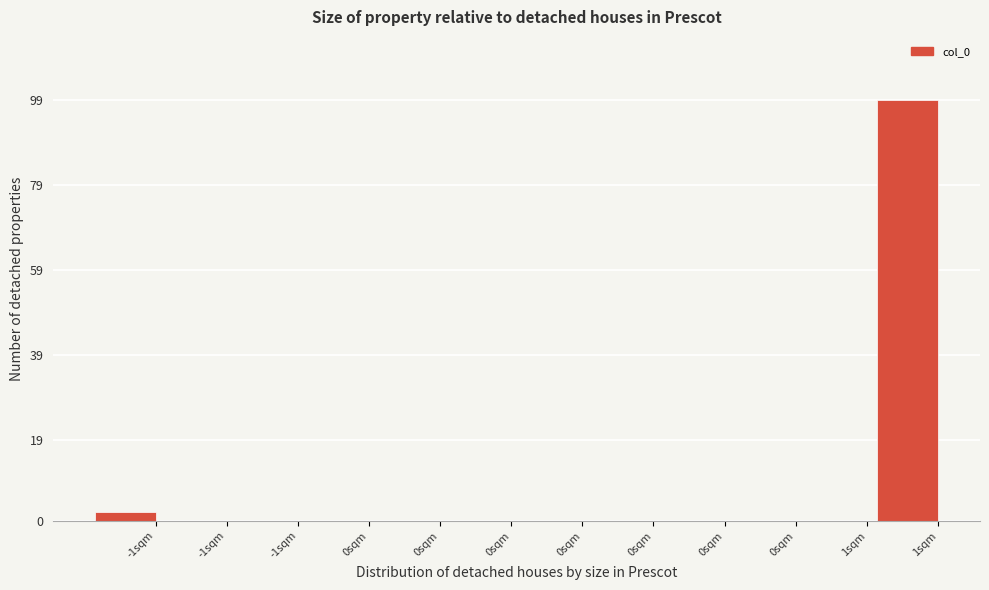

Are the bars horizontal?

No